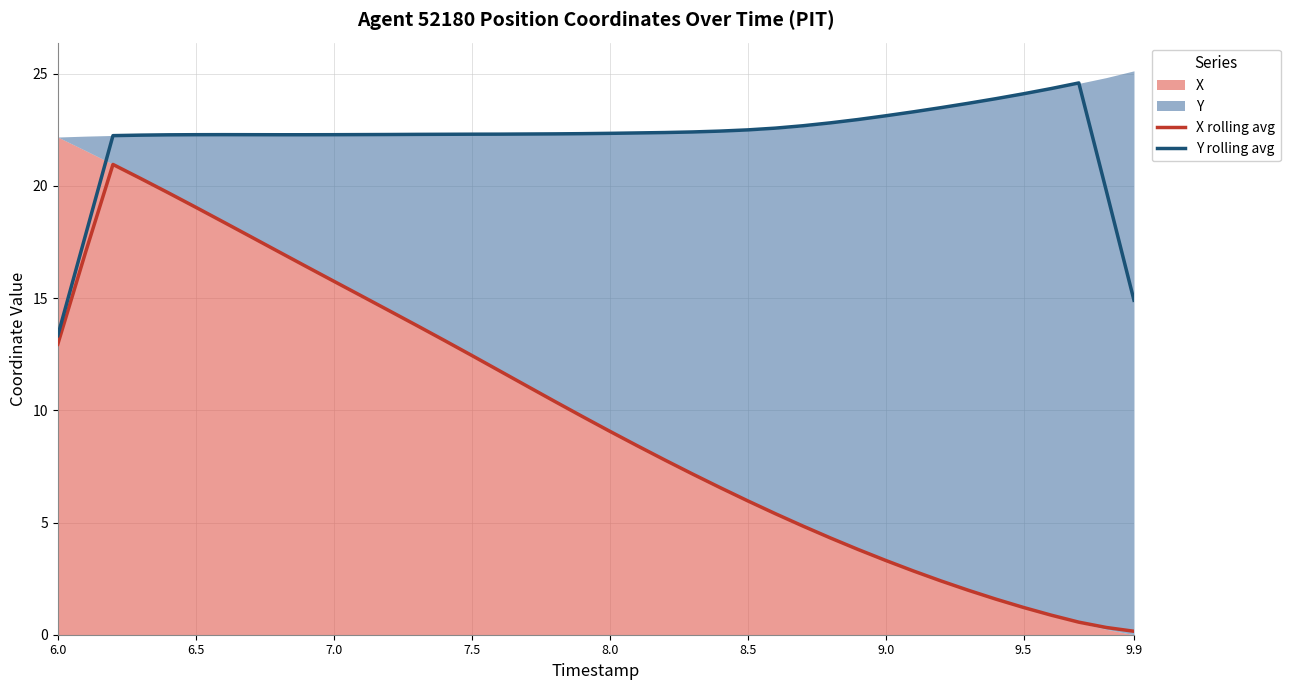

The value of Y rolling avg at 9.9 is 14.9. True or false?

True